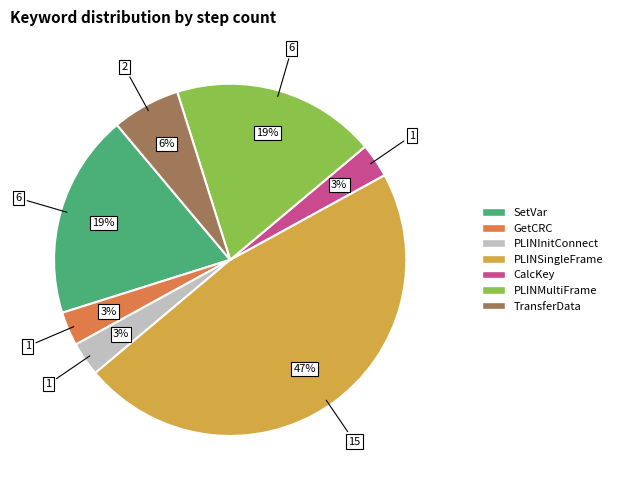

Combined, do PLINInitConnect and SetVar account for over 50%?

No